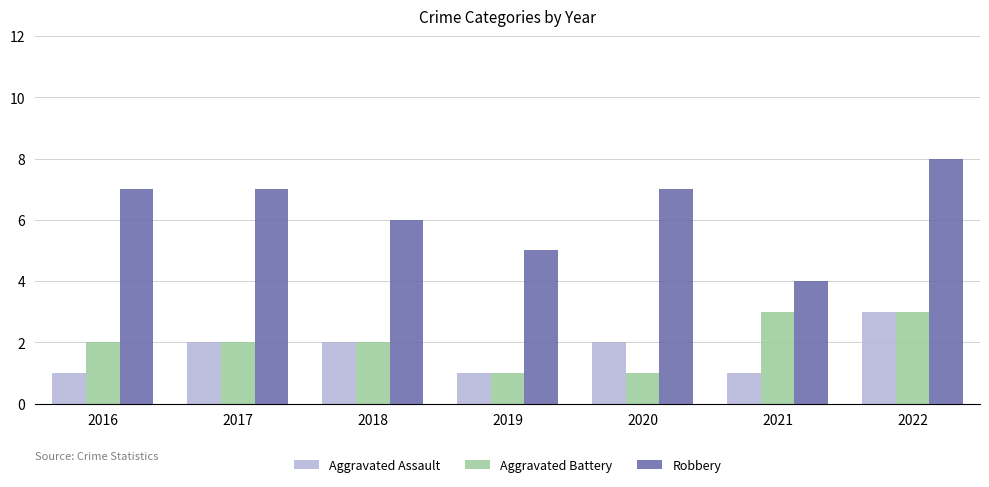

At which category is the sum across all series the highest?

2022